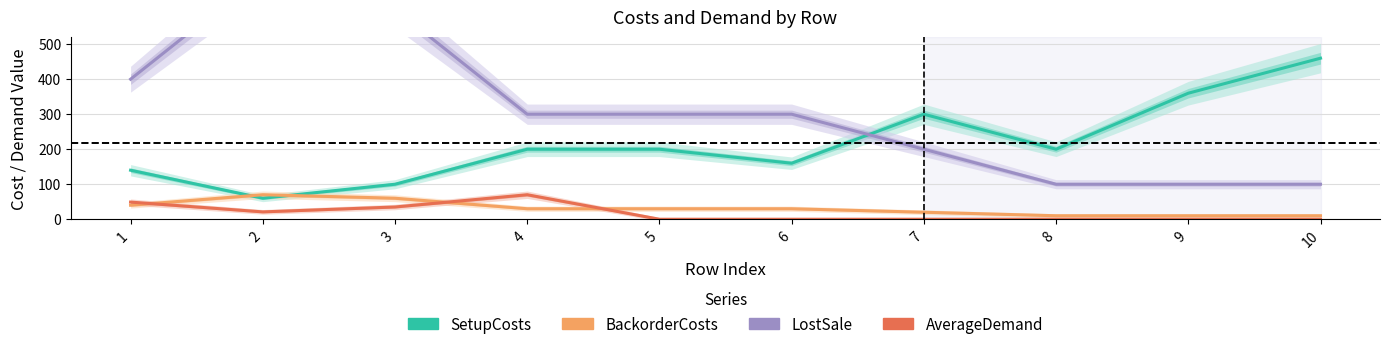

What is the sum of all BackorderCosts values?

310